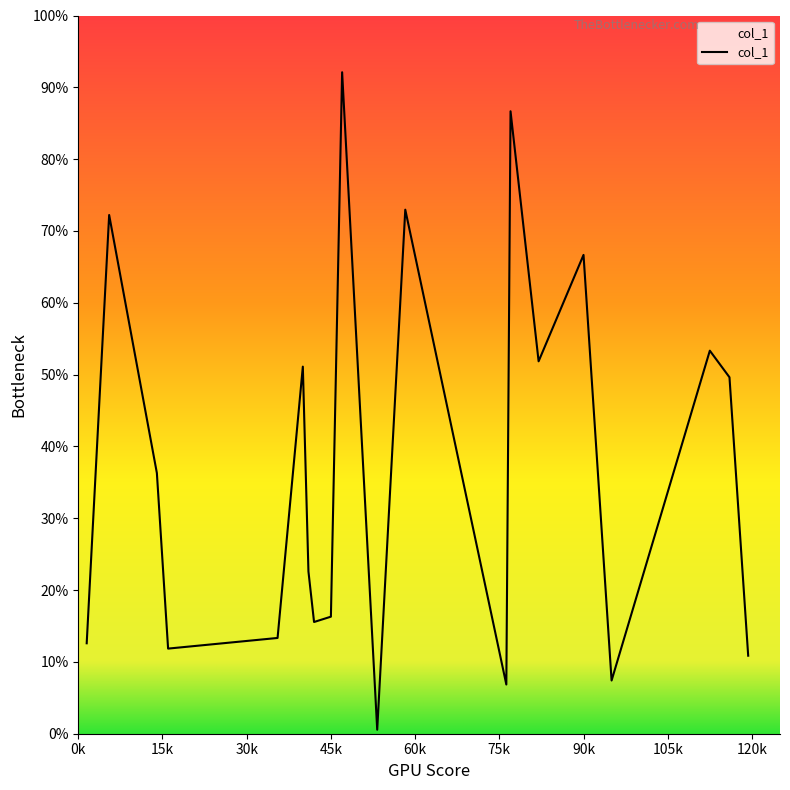

Which category has the highest value across all series?

47